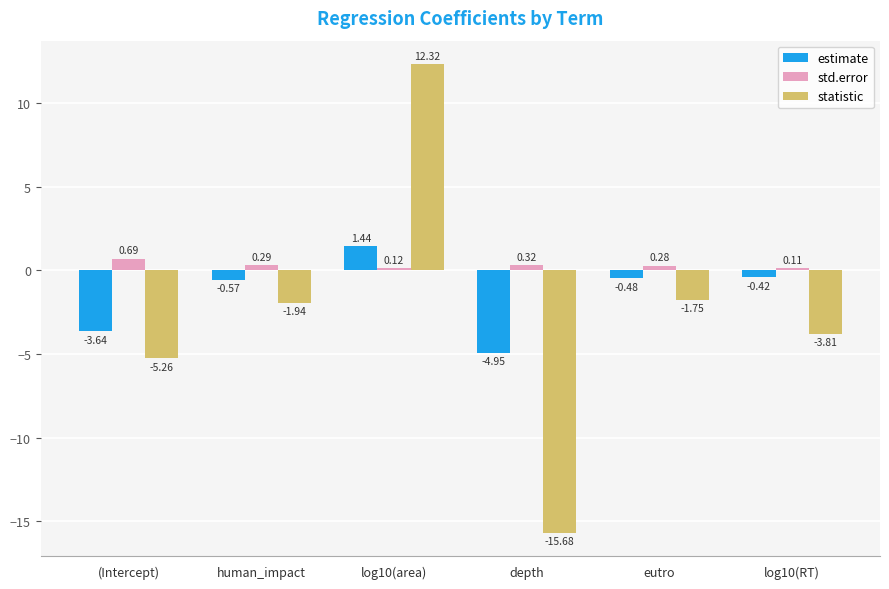

Rank the series by their maximum value, from highest to lowest.

statistic, estimate, std.error